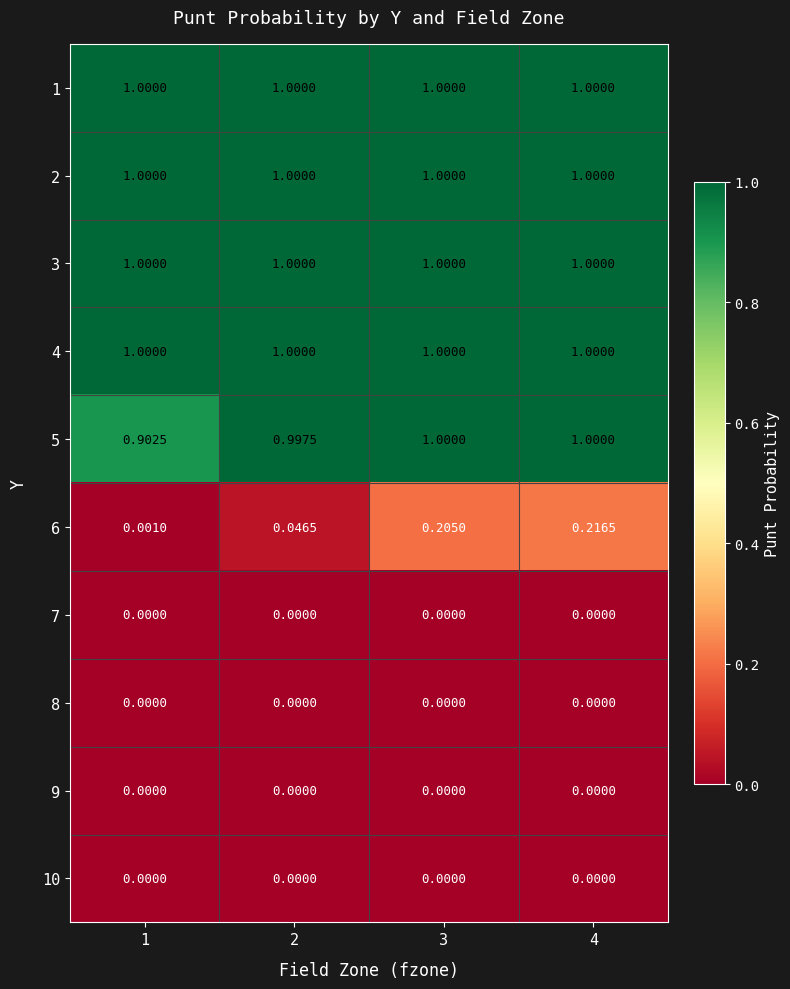

Is the value of 8 at 2 greater than the value of 3 at 1?

No